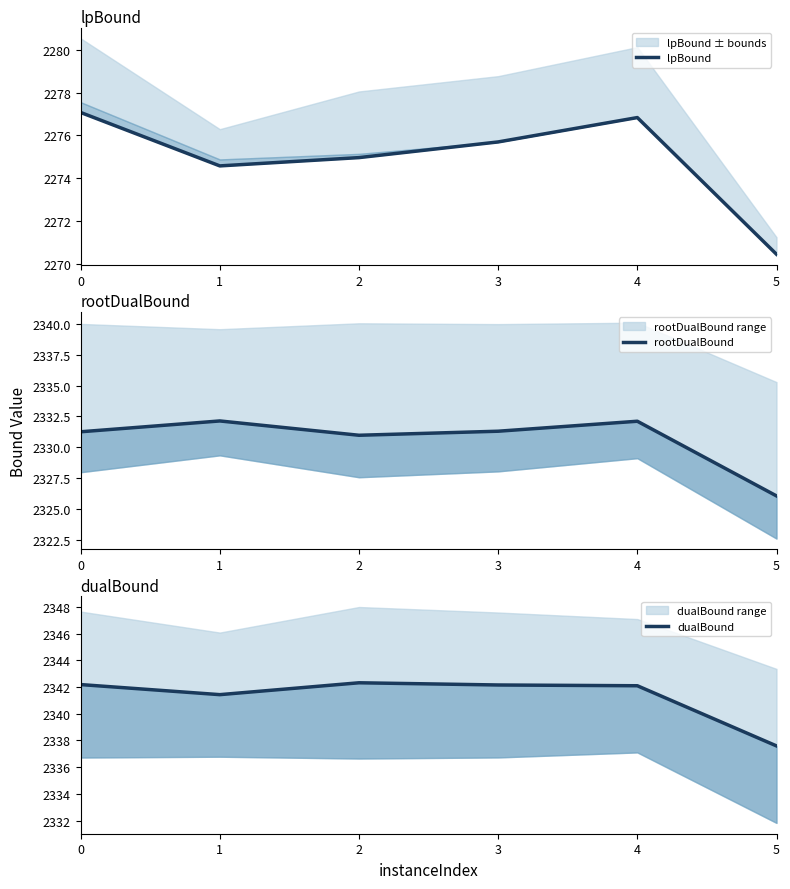

At which category is the sum across all series the highest?

4